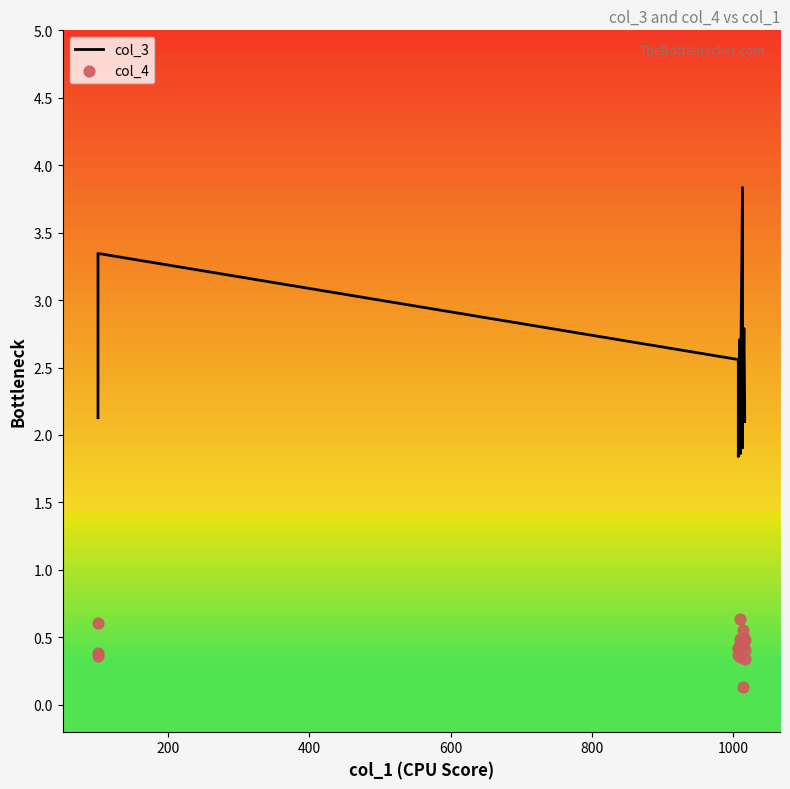

Is the value of col_3 at 7 greater than the value of col_4 at 16?

Yes